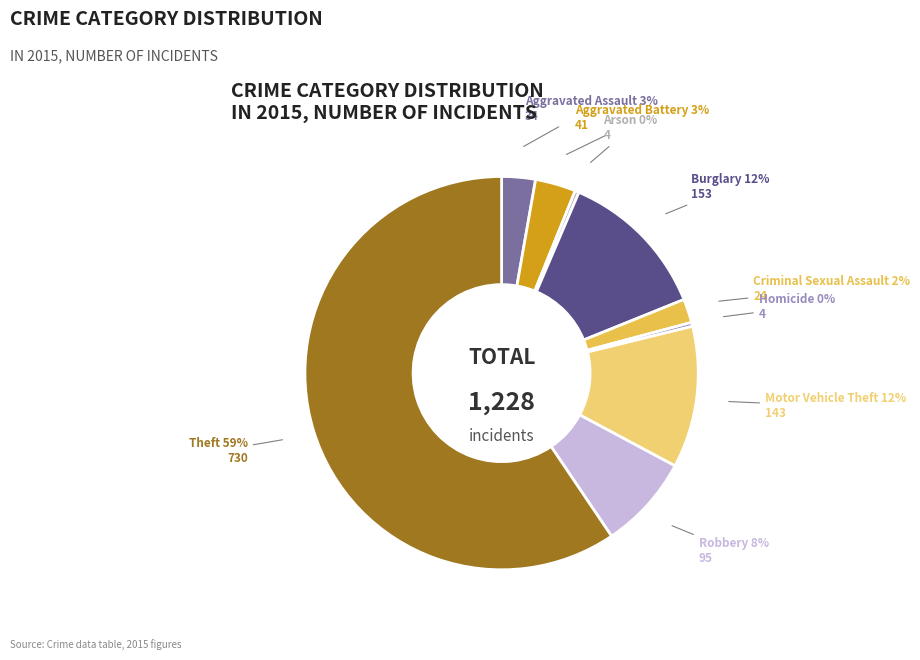

To the nearest percent, what is the average slice percentage?

11%